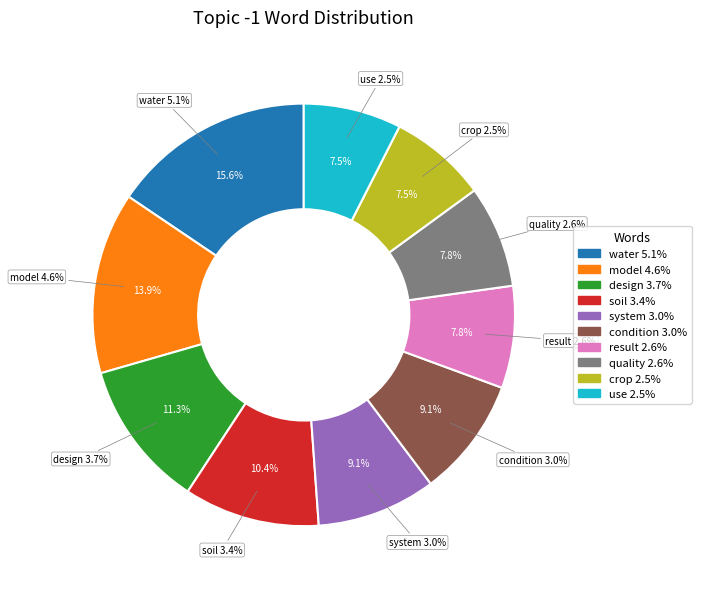

Which slice is the largest?

water